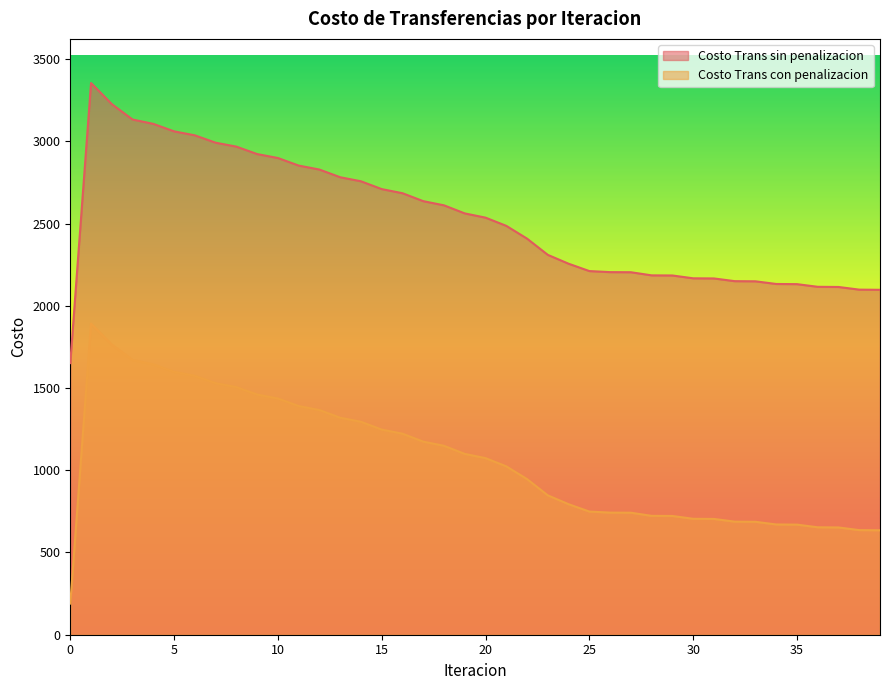

What is the minimum value for Costo Trans sin penalizacion?

1651.4